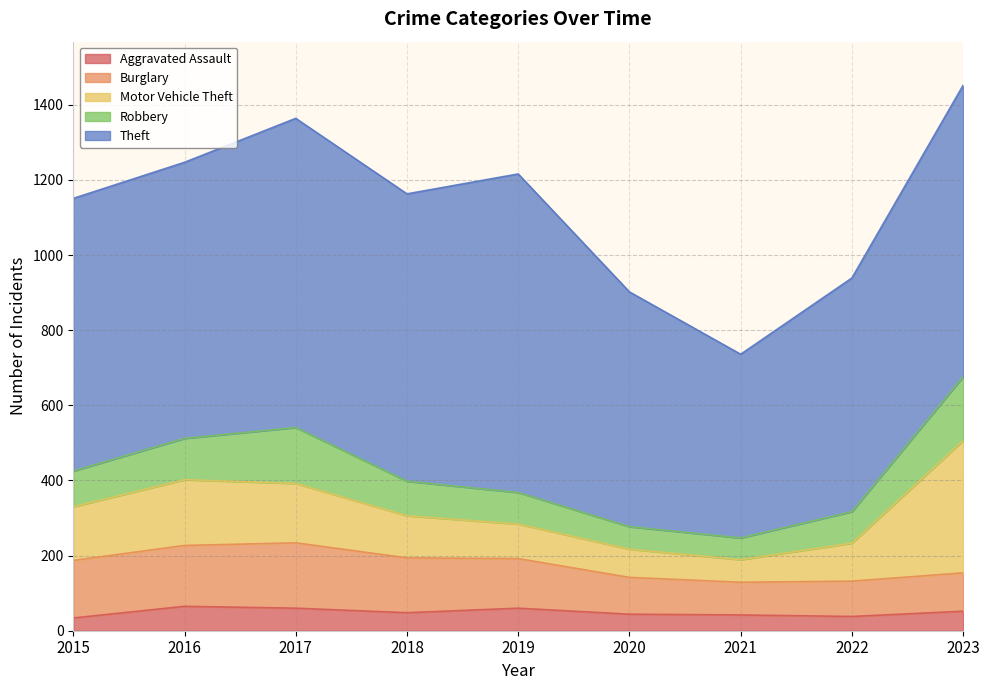

At which label does Theft first exceed 735?

2017